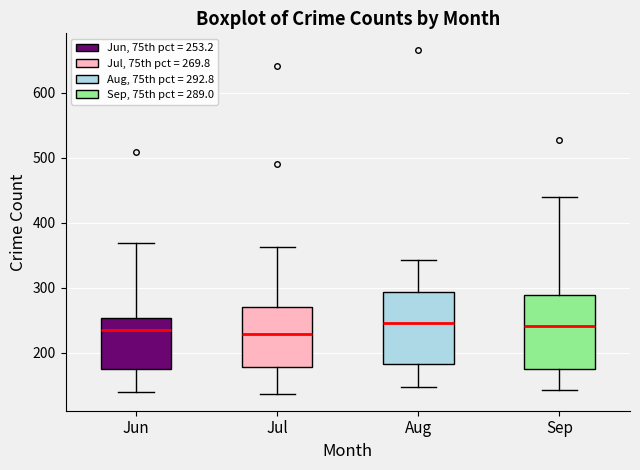

Reading left to right, transcribe this box plot: for each box, give where its median line is, the range the box spans, and where its two whiskers end, as read against the y-axis. The values are not printed on the chart, so give them approximately, as read against the axis.

Jun: median 230, box 180 to 250, whiskers 140 to 370
Jul: median 230, box 180 to 270, whiskers 140 to 360
Aug: median 250, box 180 to 290, whiskers 150 to 340
Sep: median 240, box 180 to 290, whiskers 140 to 440